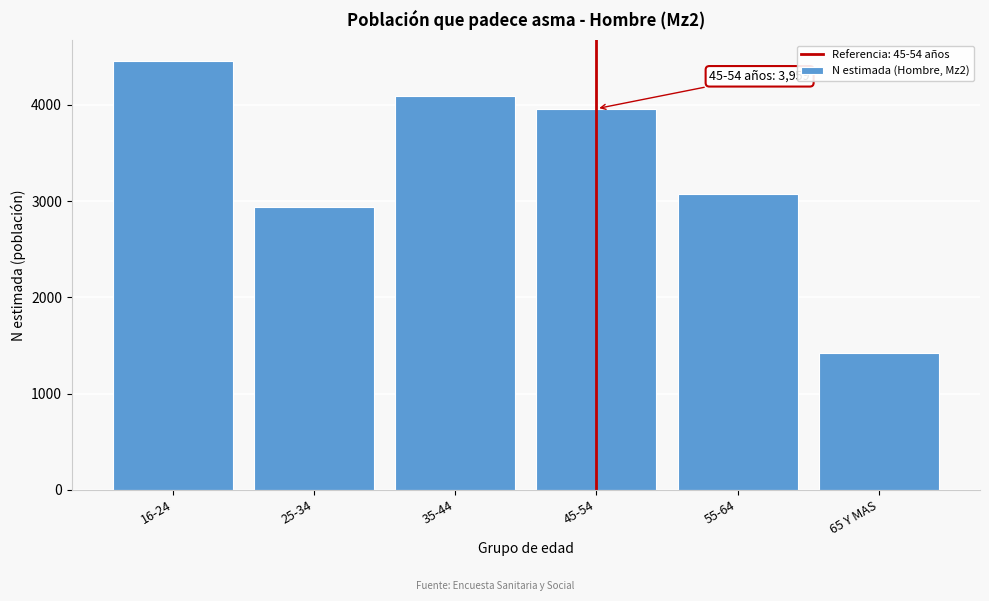

Reading left to right, extract all data points from this chart.

4450	2939	4093	3959	3074	1417